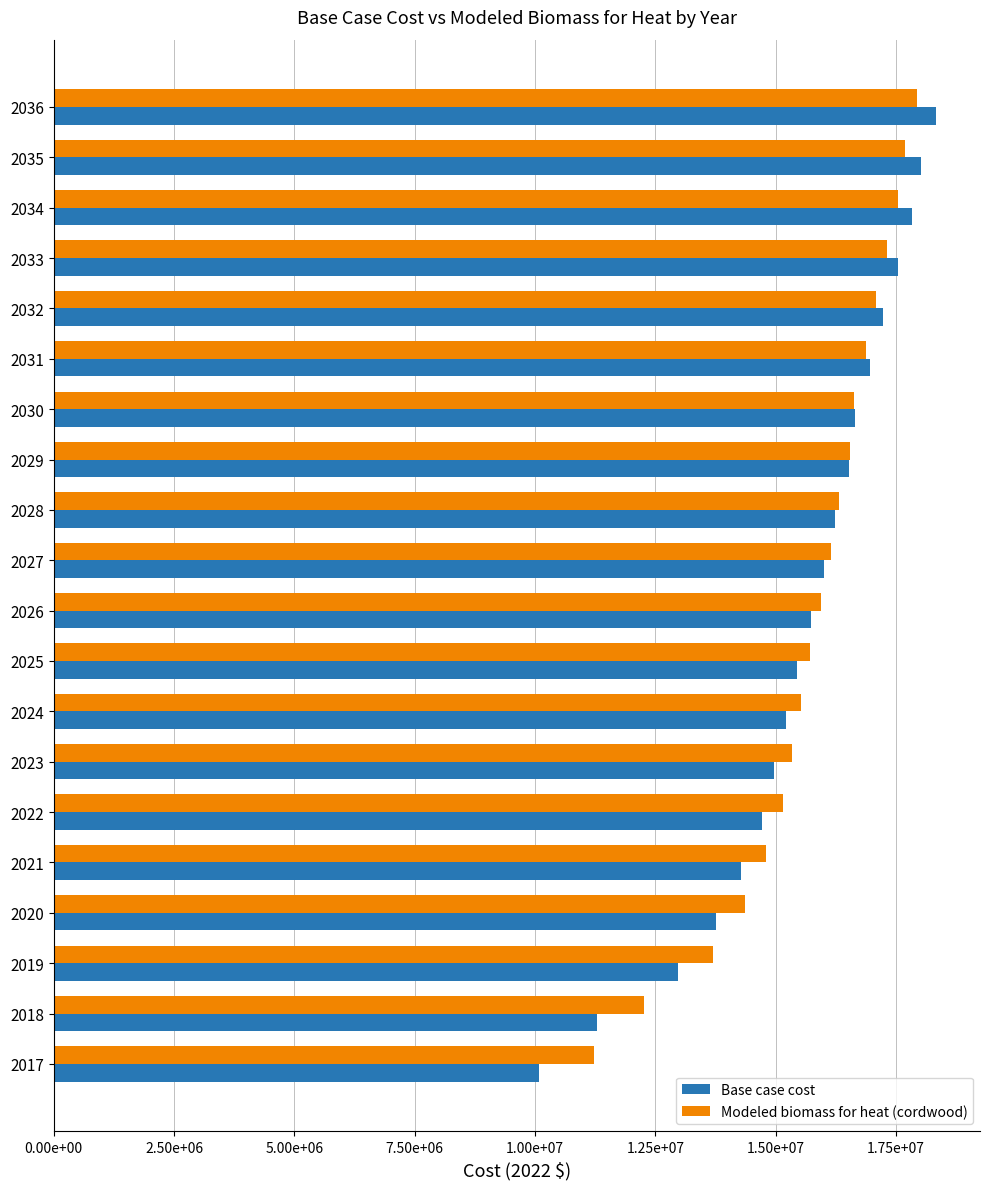

What are all the series names shown in the legend?

Base case cost, Modeled biomass for heat (cordwood)